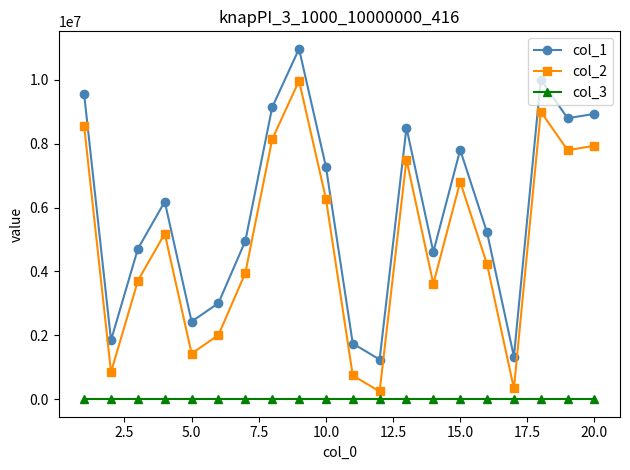

What is the greatest value displayed?

10969835